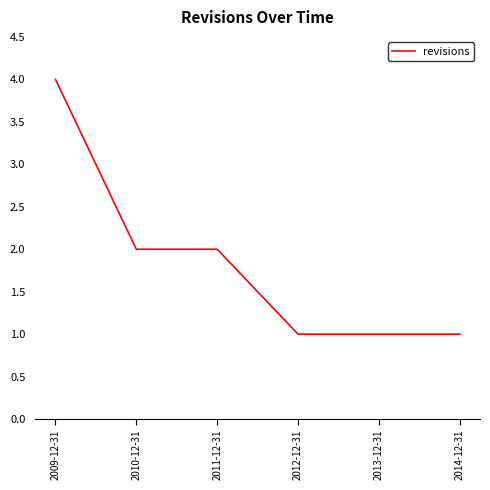

Count the number of categories in the chart.

6